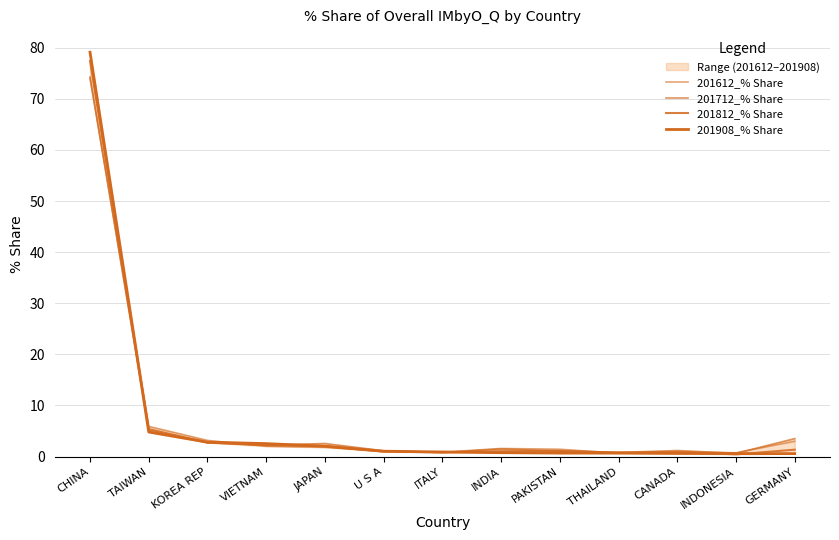

Is it true that 201908_% Share equals 0.8 at INDIA?

True